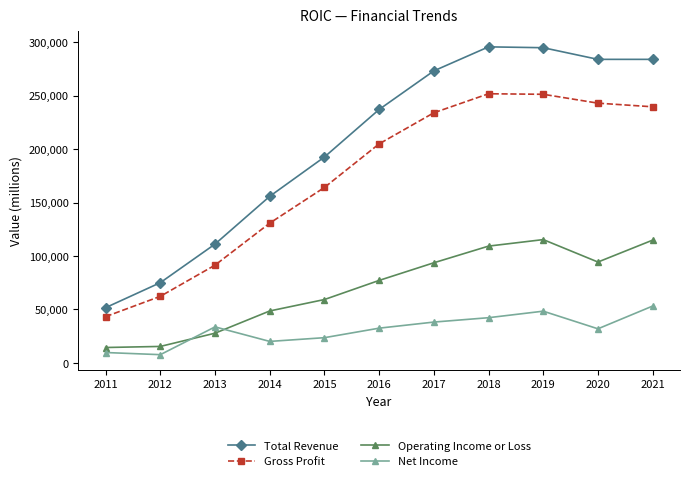

The value of Operating Income or Loss at 2016 is 77200. True or false?

True